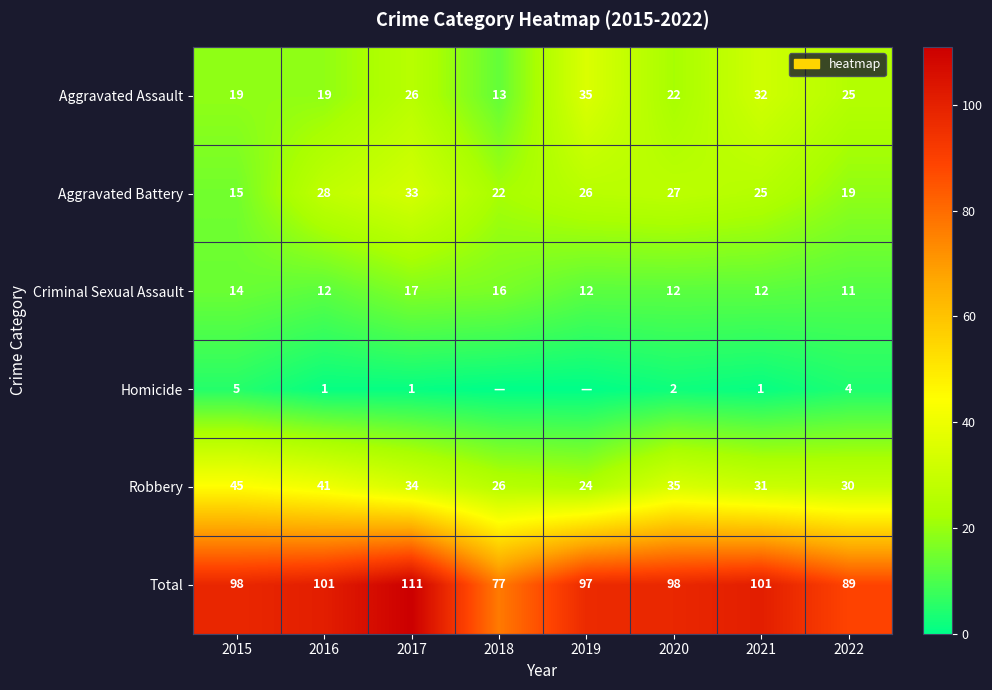

True or false: Aggravated Assault has a value of 26 at 2017.

True